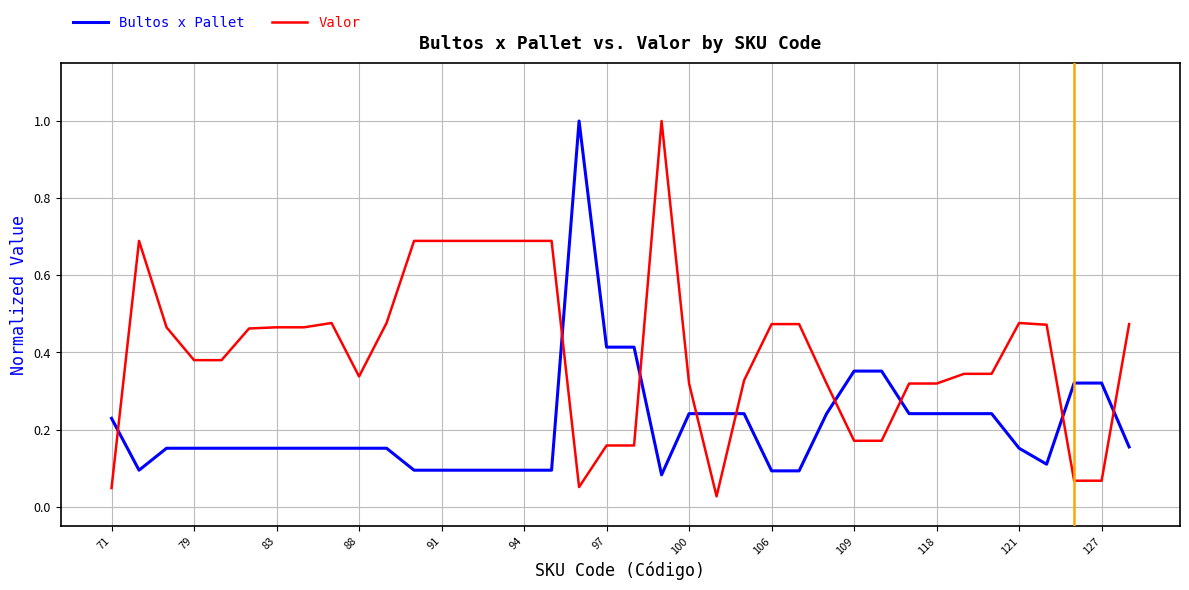

Does the chart have visible grid lines?

Yes